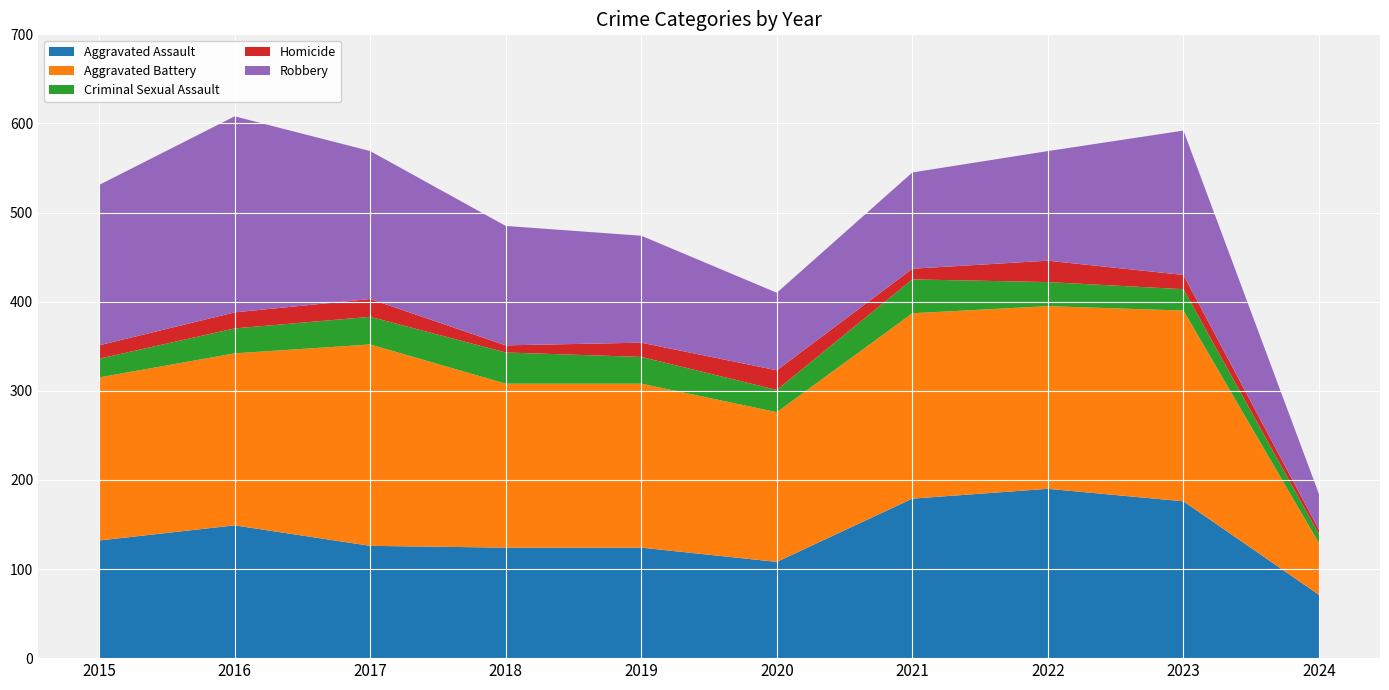

Reading left to right, what are all the values shown in this chart?

Aggravated Assault: 132	149	126	124	124	108	179	190	176	71
Aggravated Battery: 183	193	226	184	184	168	208	205	214	58
Criminal Sexual Assault: 21	28	31	35	30	25	38	27	24	10
Homicide: 15	18	20	8	16	22	12	24	16	5
Robbery: 180	220	166	134	120	87	108	123	162	40